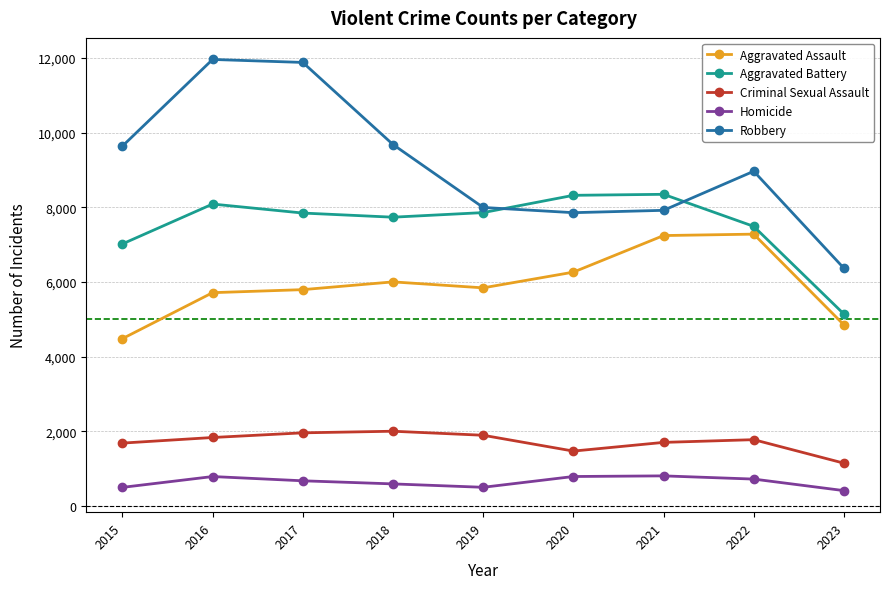

Which series has the largest total across all categories?

Robbery